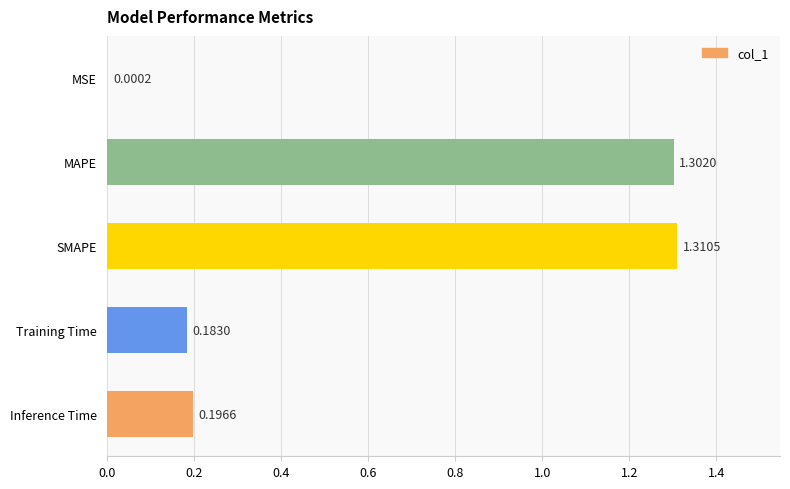

Which has a higher value, MAPE or Inference Time?

MAPE